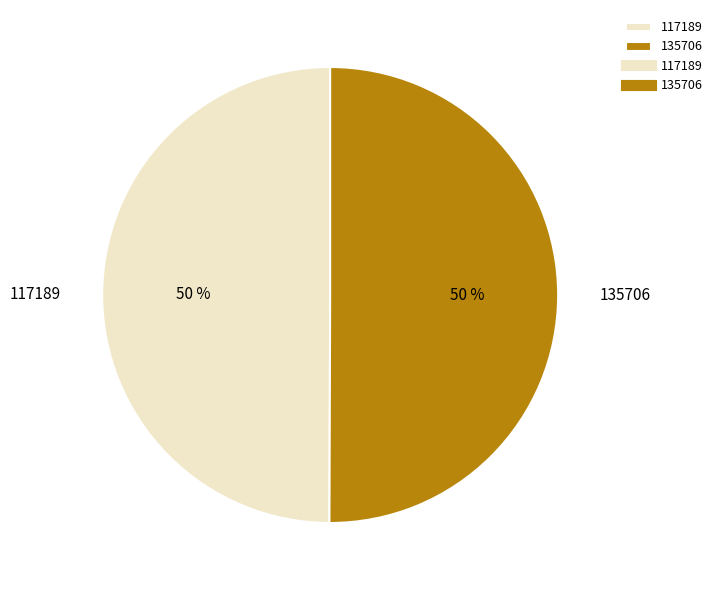

How many segments does this pie chart have?

2